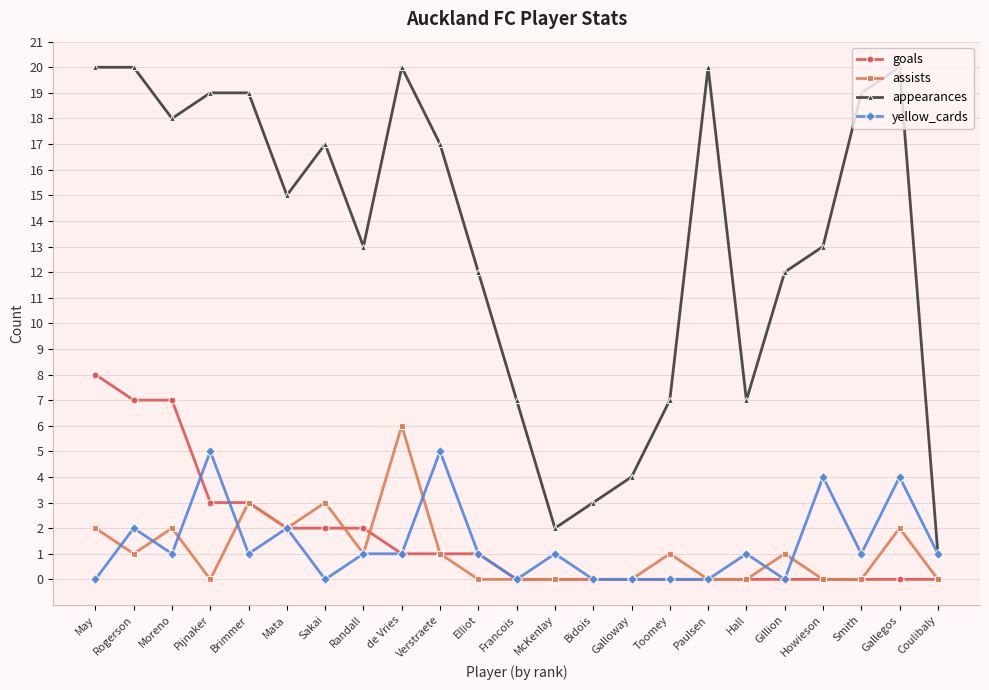

How many distinct data groups are displayed?

4